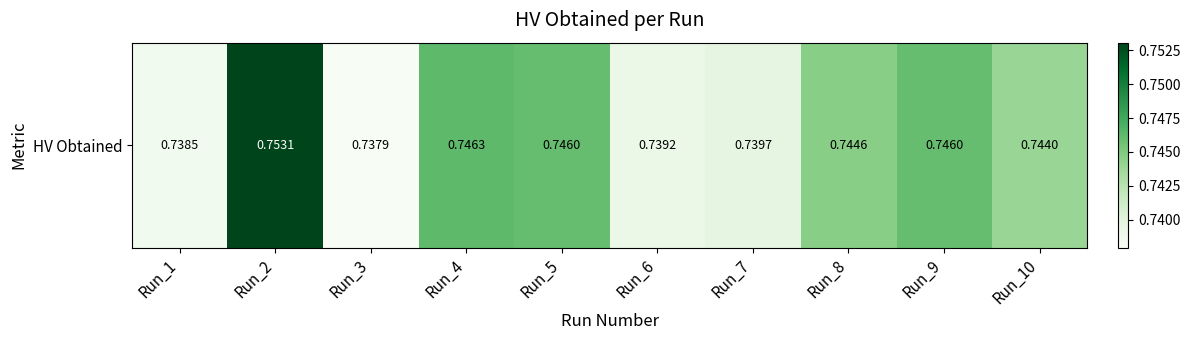

True or false: the data shows 0.7 at Run_5.

True